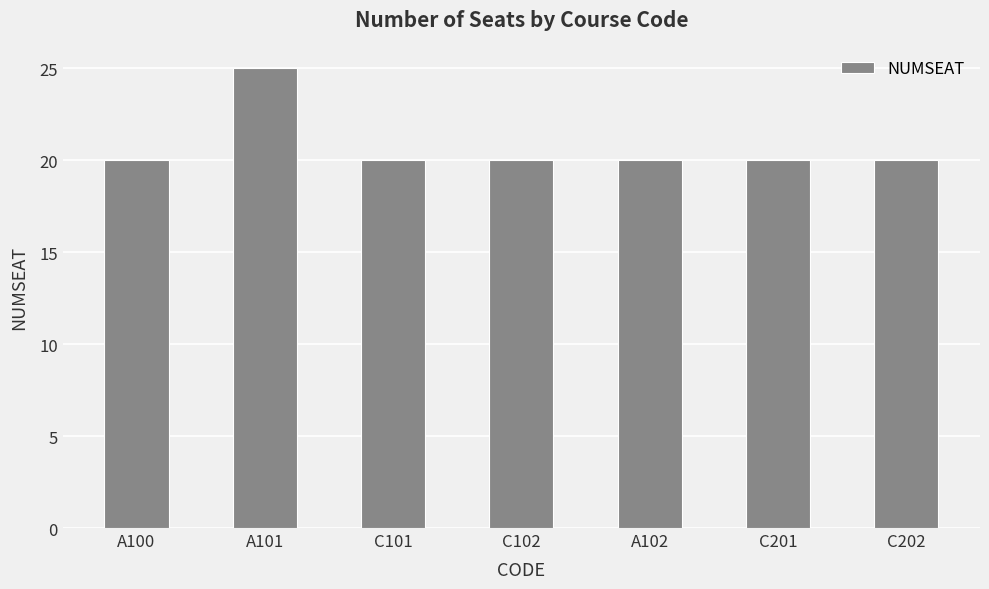

What is the value of the 1st bar from the left?

20